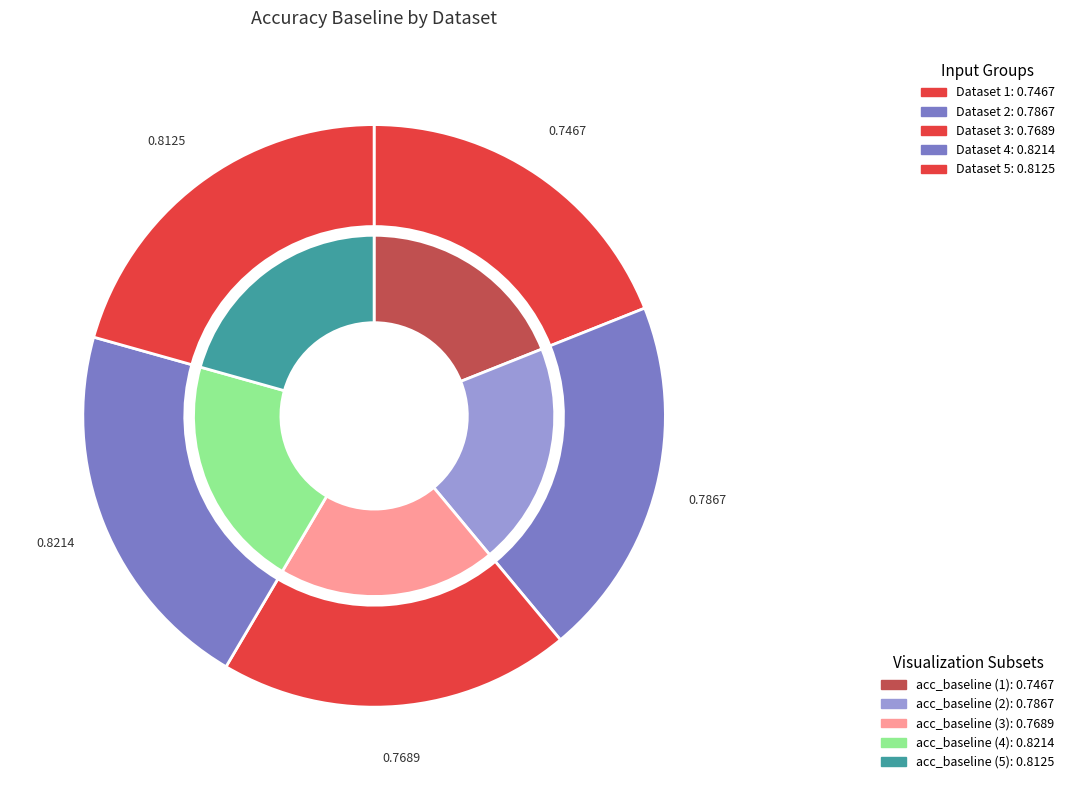

What is the smallest slice in the pie chart?

1